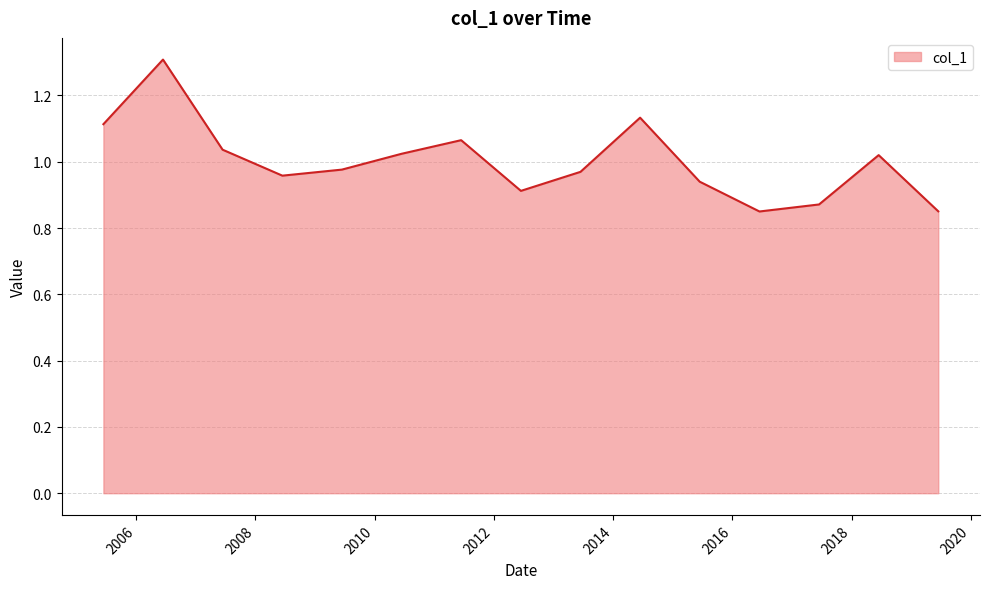

What is the difference between the maximum and minimum values?

0.5